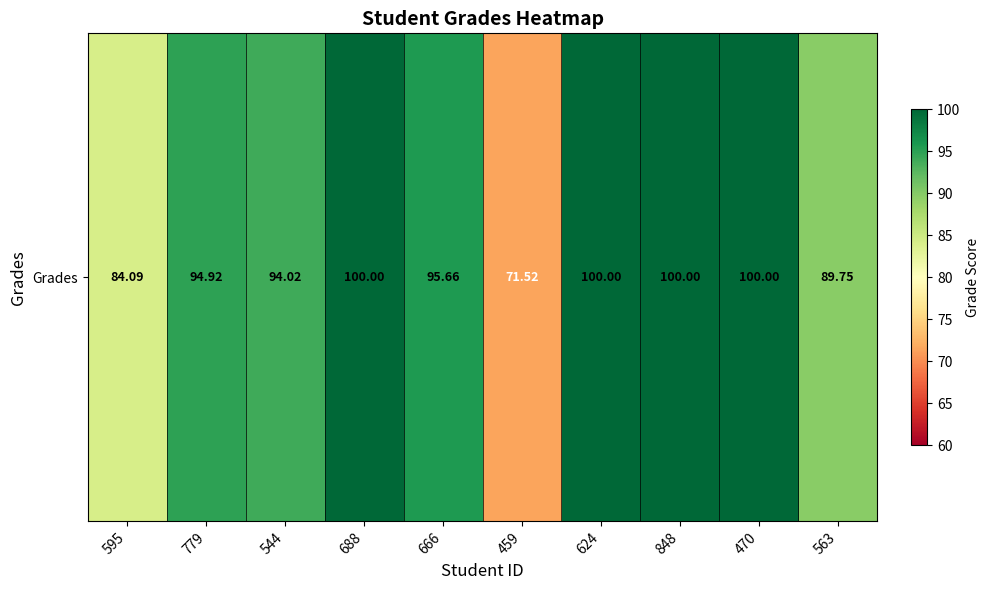

What is the ratio of the value at 779 to the value at 563?

1.1